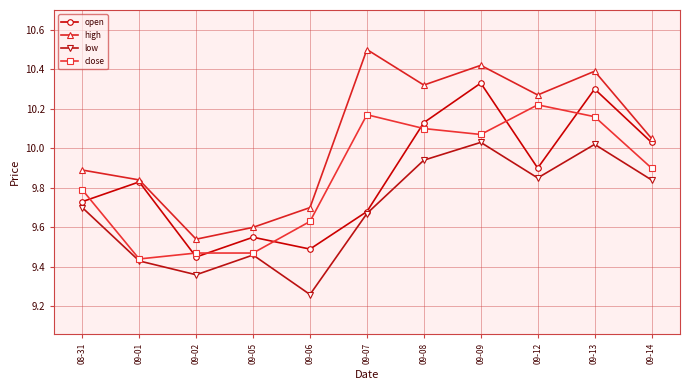

True or false: high and close cross at least once.

False